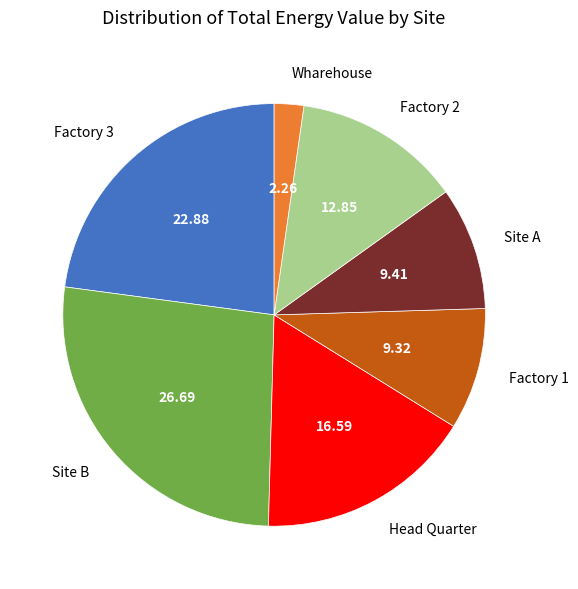

How many slices are in this pie chart?

7